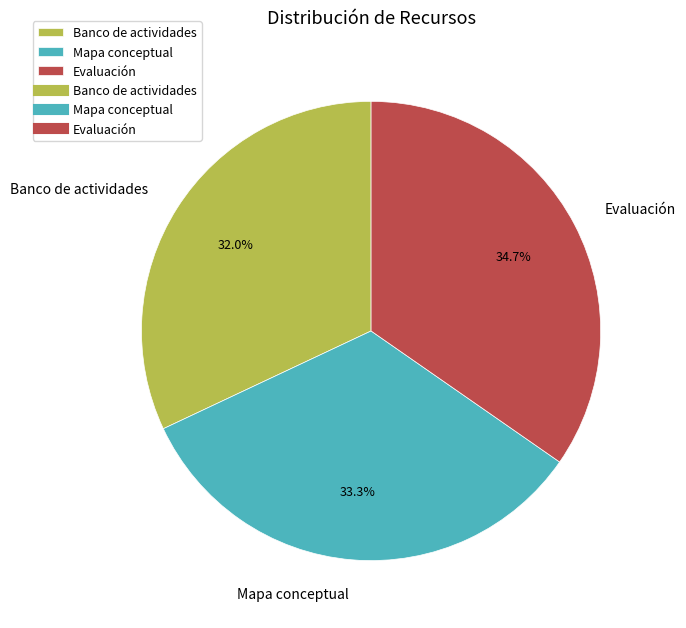

To the nearest percent, what is the average slice percentage?

33%